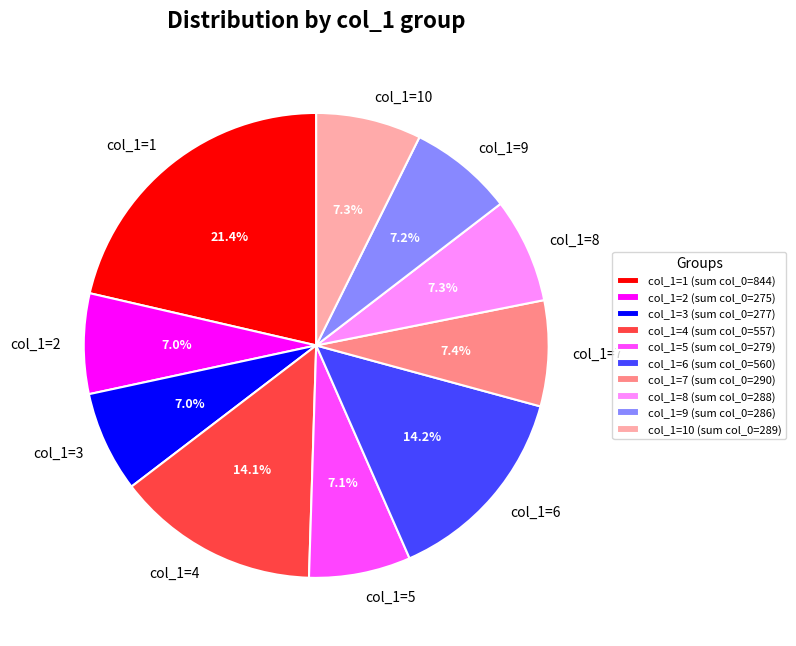

Combined, do col_1=4 and col_1=7 account for over 50%?

No